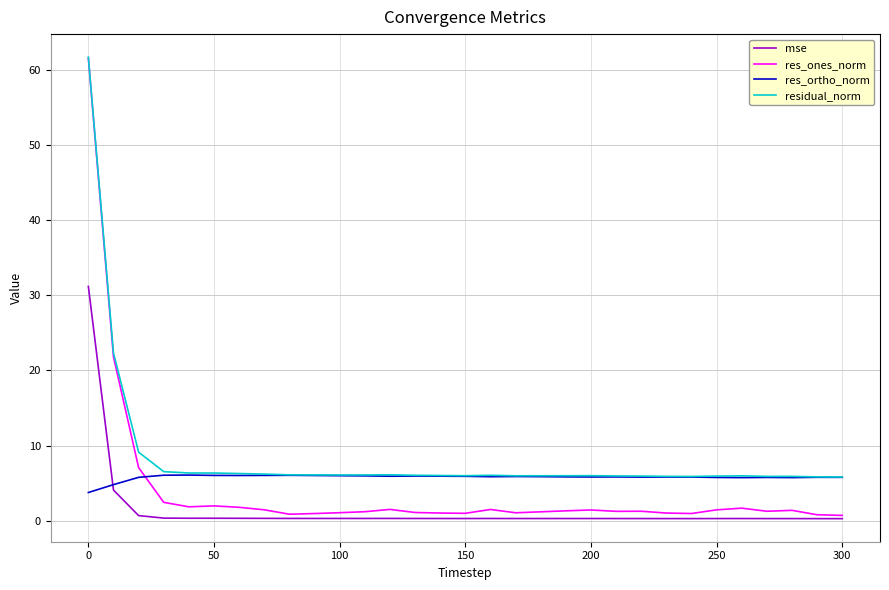

Which series has the widest spread of values?

res_ones_norm